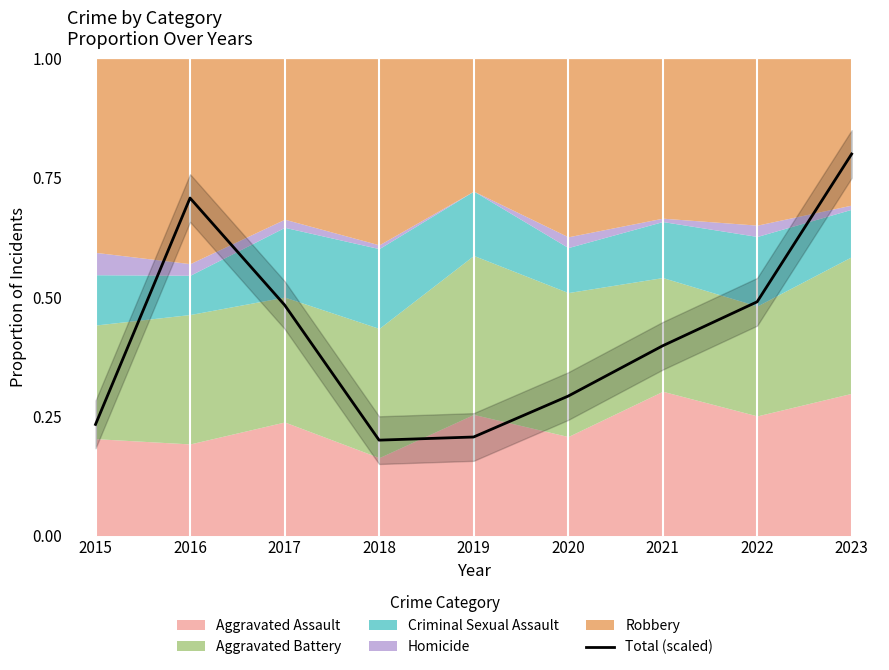

What is the greatest value displayed?

0.8